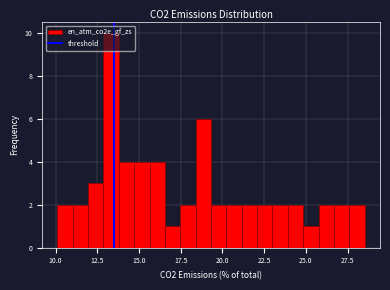

Around what value on the x-axis is the tallest bar? Give the approximate position of its centre, as read against the axis.

13.5